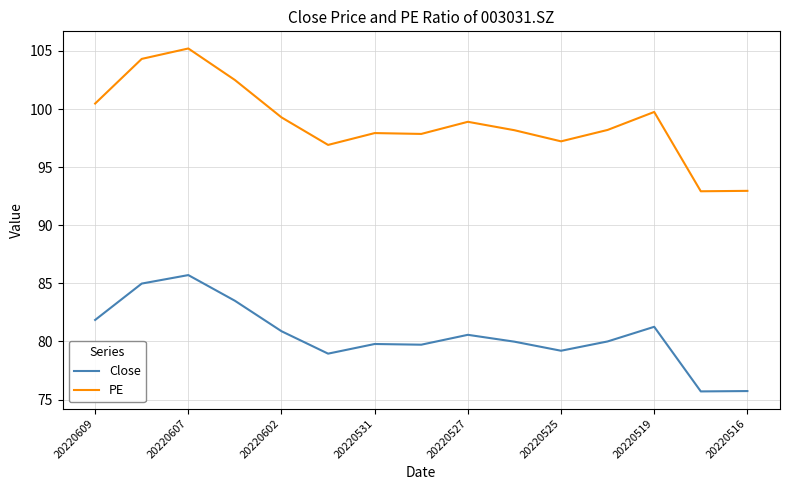

True or false: PE and Close intersect in this chart.

False